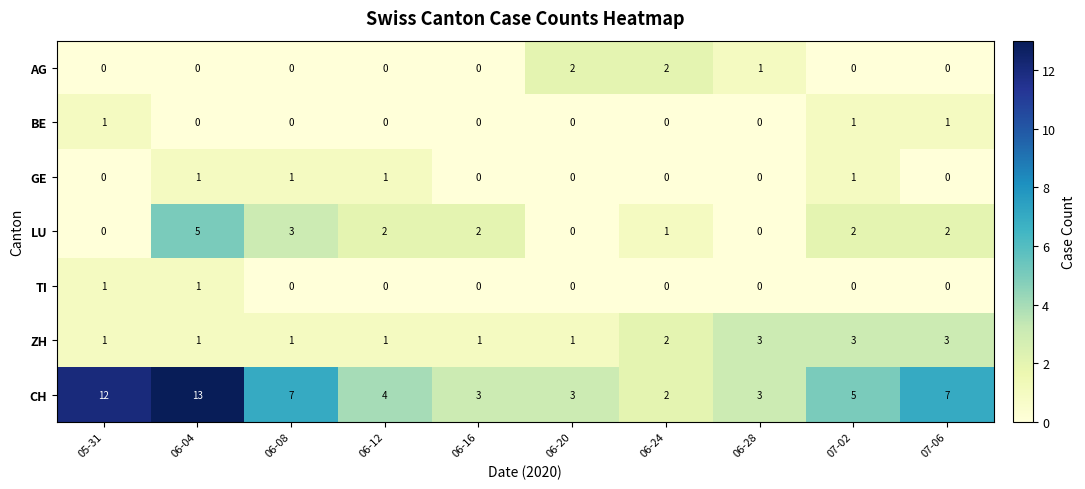

How many data points in TI are above 0?

2